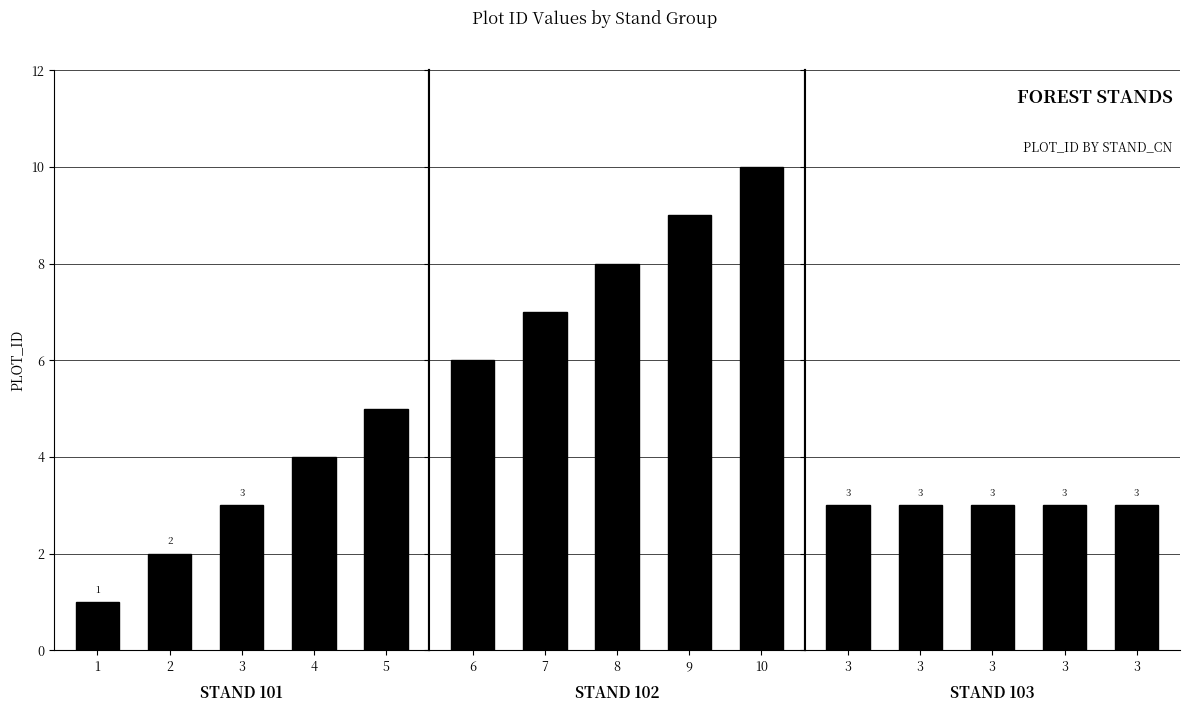

Count the number of data series in this chart.

3